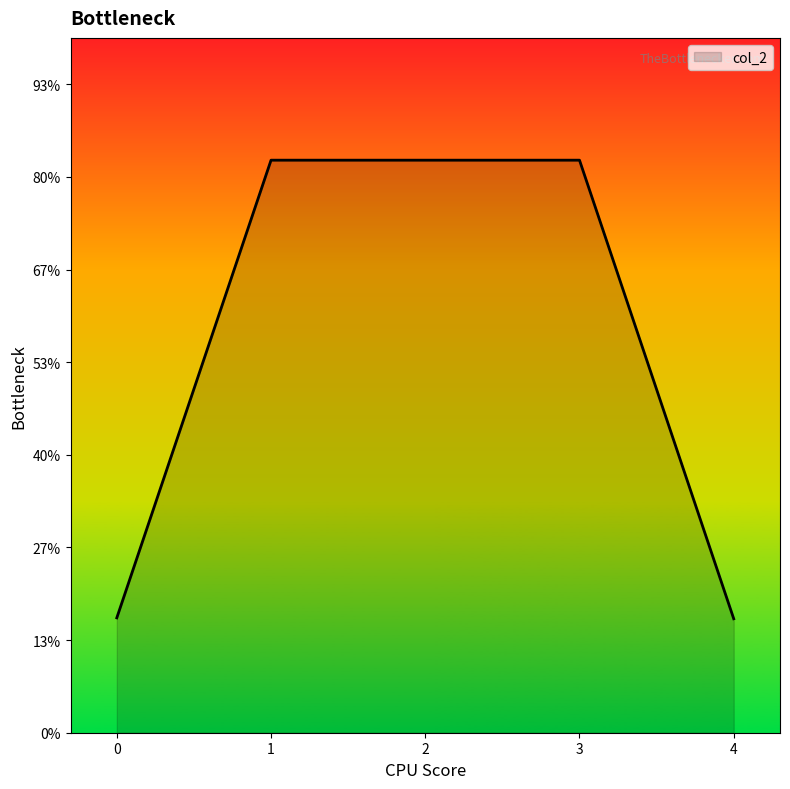

What is the difference between the maximum and minimum values?

990